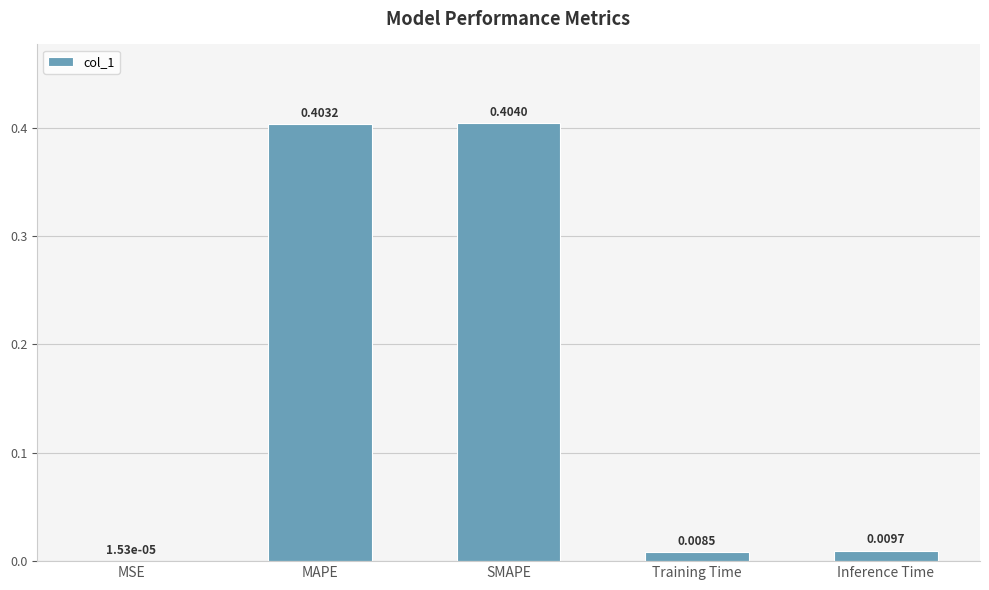

Which label corresponds to the largest value in the chart?

SMAPE